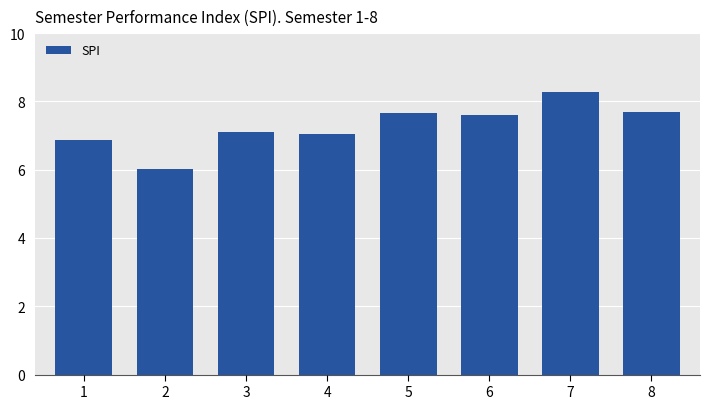

What is the difference between the second highest and second lowest values?

0.8